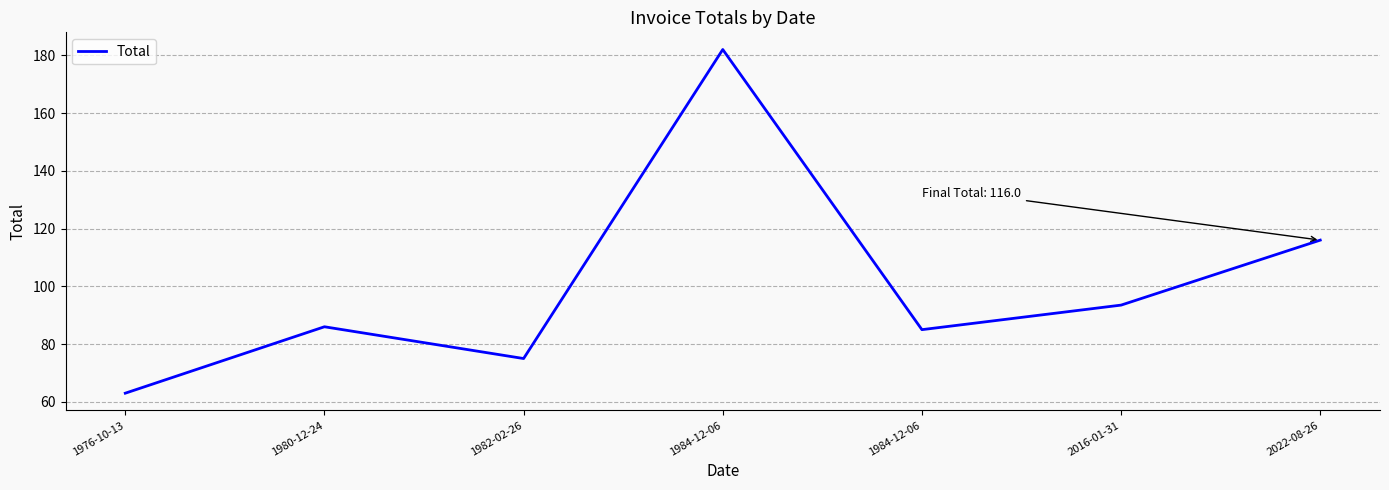

List the labels in order of value, smallest first.

1976-10-13, 1982-02-26, 1984-12-06, 1980-12-24, 2016-01-31, 2022-08-26, 1984-12-06